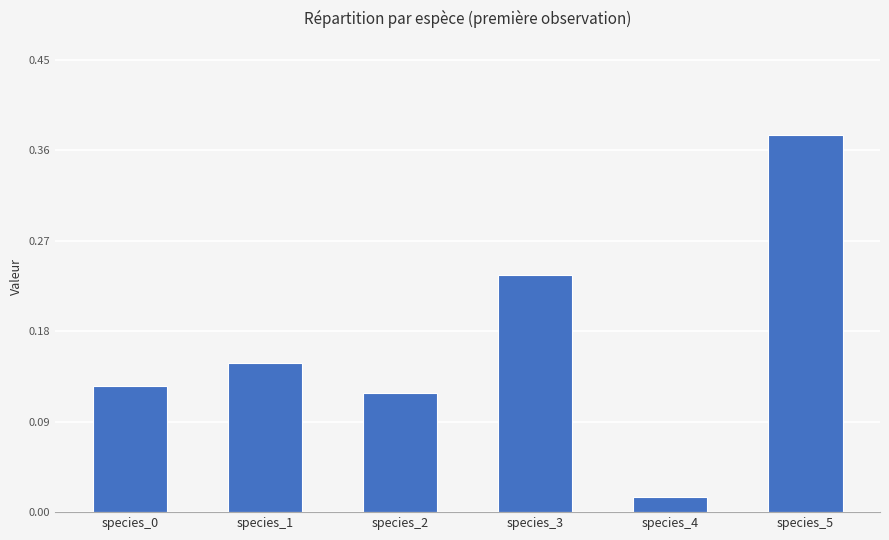

What is the sum of all values?

1.0